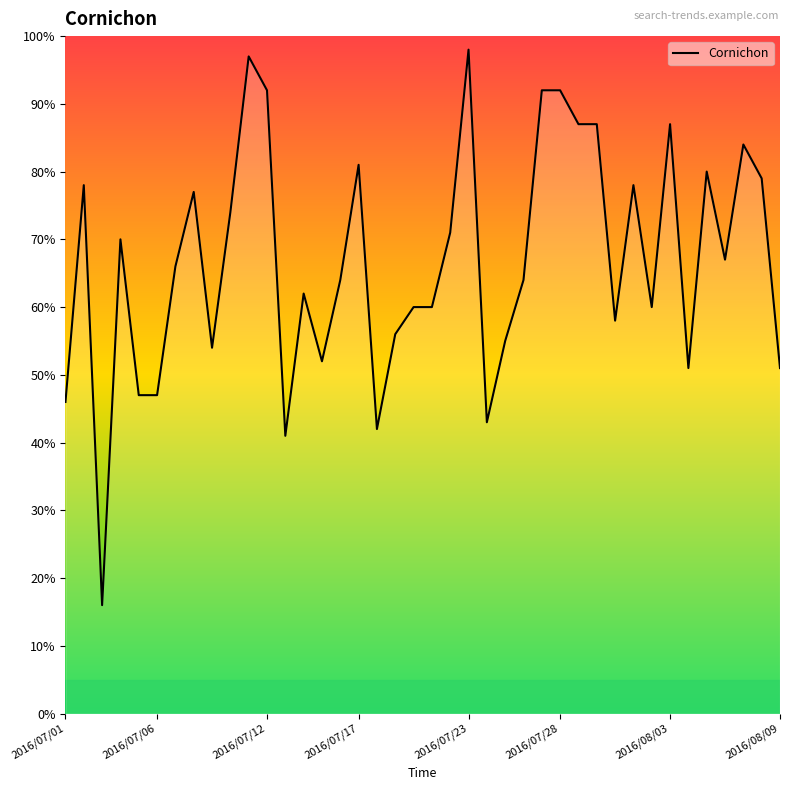

What is the difference between the maximum and minimum values?

82